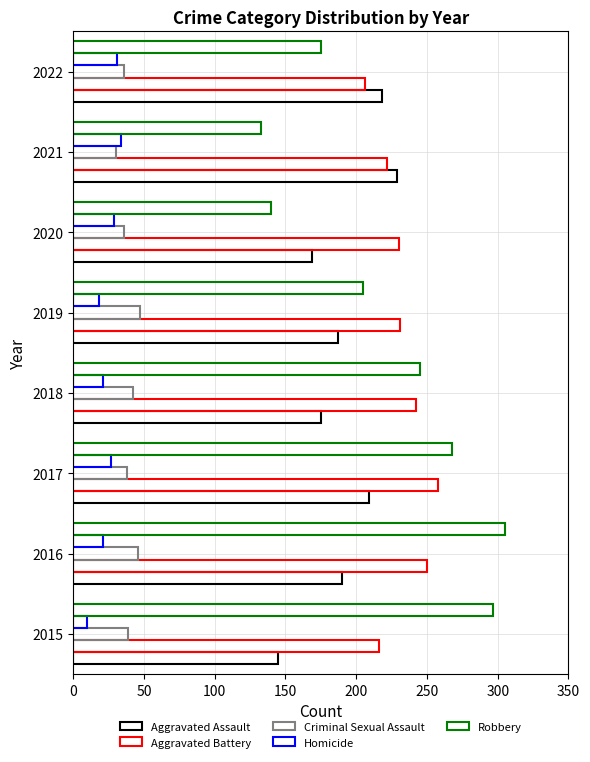

Reading left to right, extract all data points from this chart.

Aggravated Assault: 145	190	209	175	187	169	229	218
Aggravated Battery: 216	250	258	242	231	230	222	206
Criminal Sexual Assault: 39	46	38	42	47	36	30	36
Homicide: 10	21	27	21	18	29	34	31
Robbery: 297	305	268	245	205	140	133	175